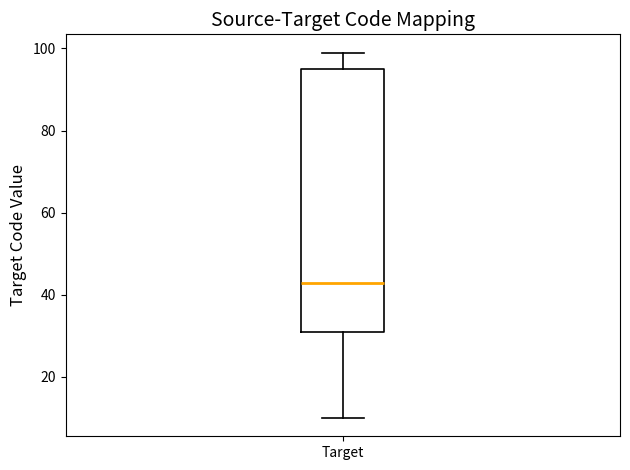

Transcribe this box plot: give where the median line is, the range the box spans, and where the two whiskers end, as read against the y-axis. The values are not printed on the chart, so give them approximately, as read against the axis.

median 44, box 32 to 96, whiskers 10 to 100